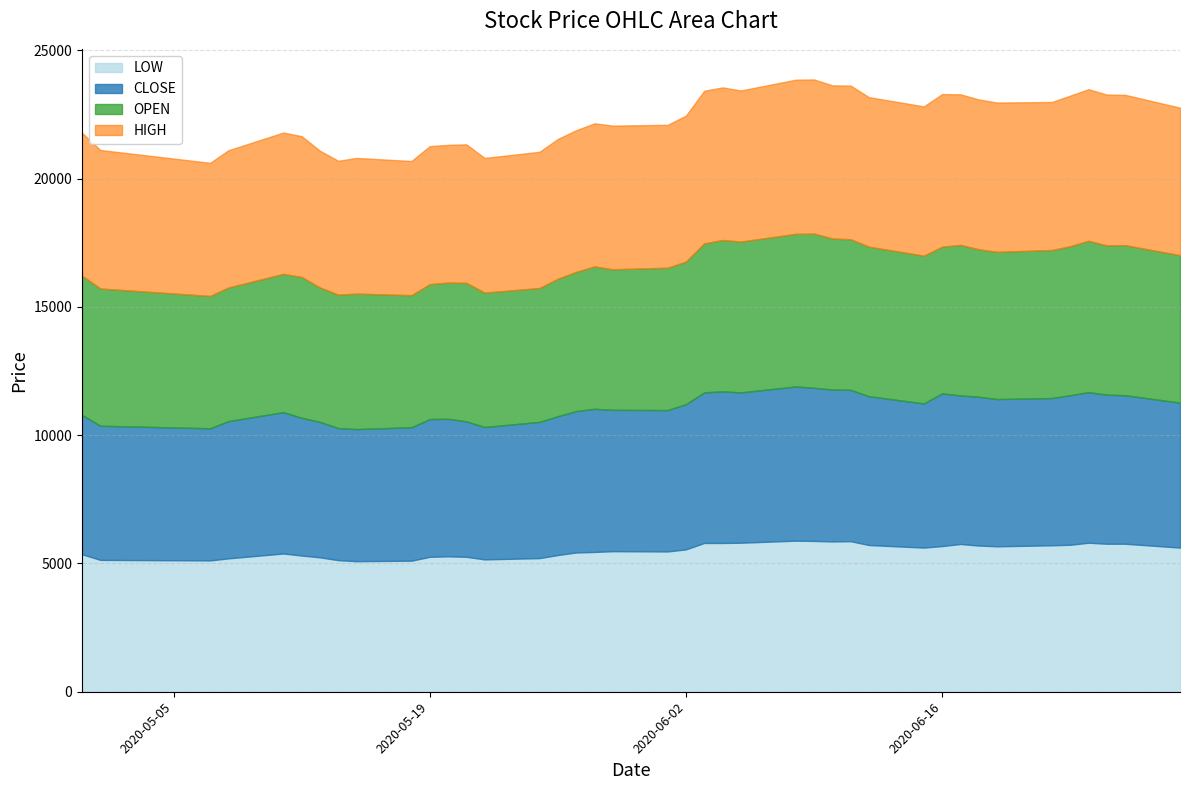

How many data points in LOW are less than 5550?

20